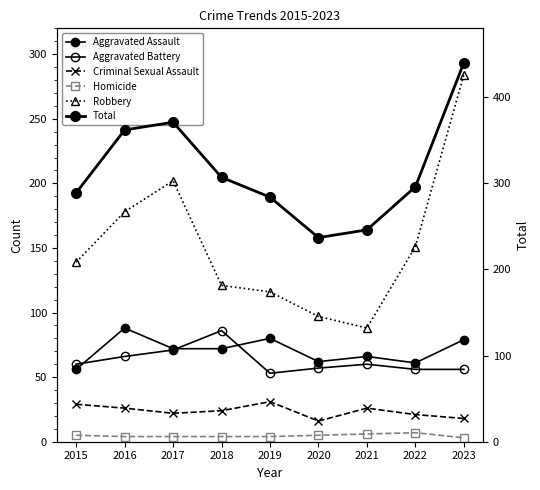

Rank the series by their maximum value, from lowest to highest.

Homicide, Criminal Sexual Assault, Aggravated Battery, Aggravated Assault, Robbery, Total